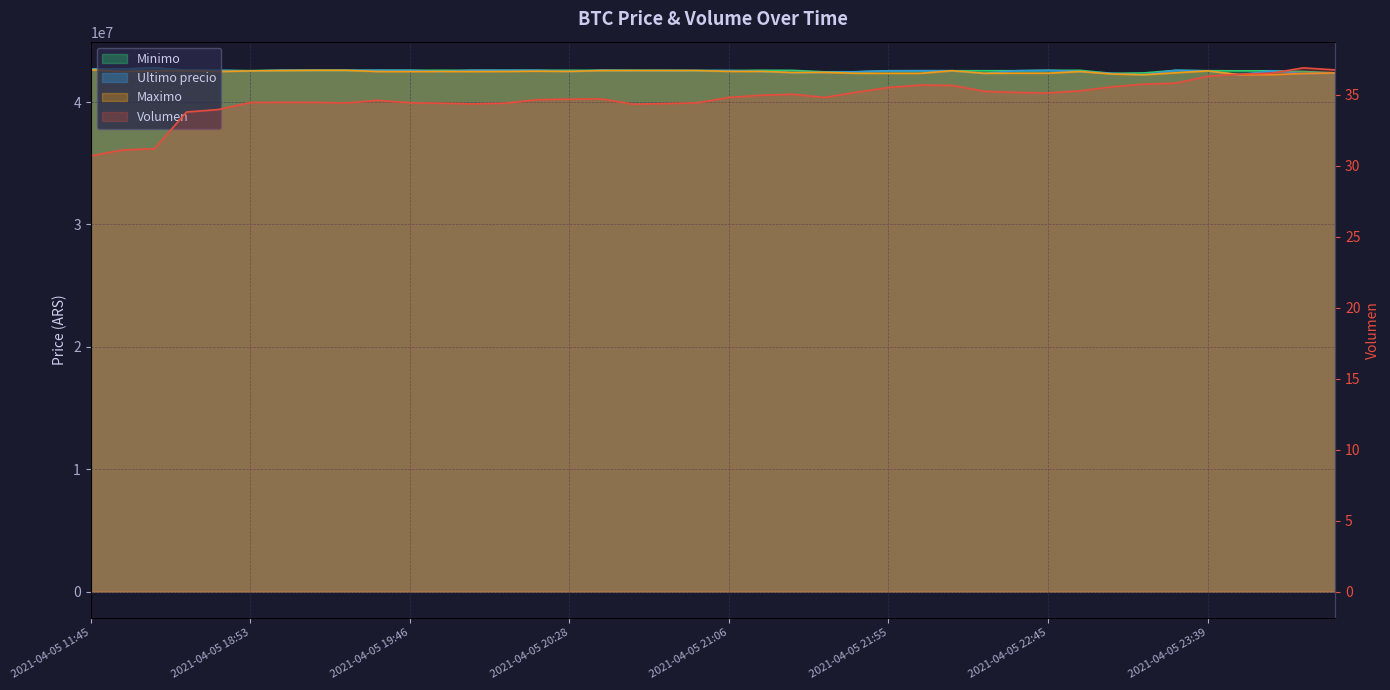

At how many categories does at least one series exceed 26191933?

40